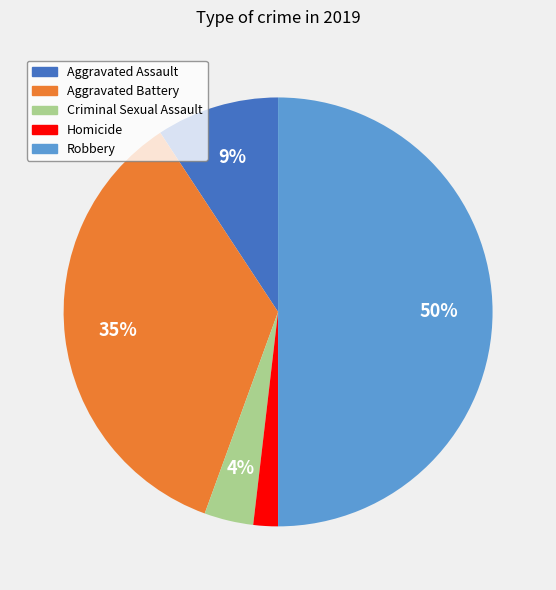

What is the largest slice in the pie chart?

Robbery